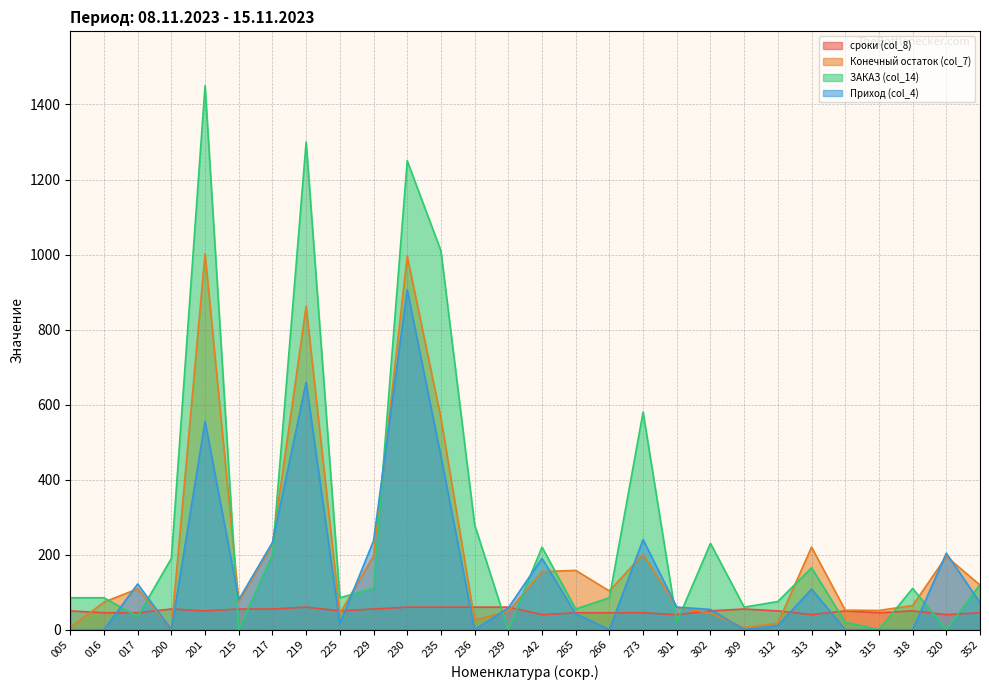

What is the difference between the highest and lowest values at 239?

60.0